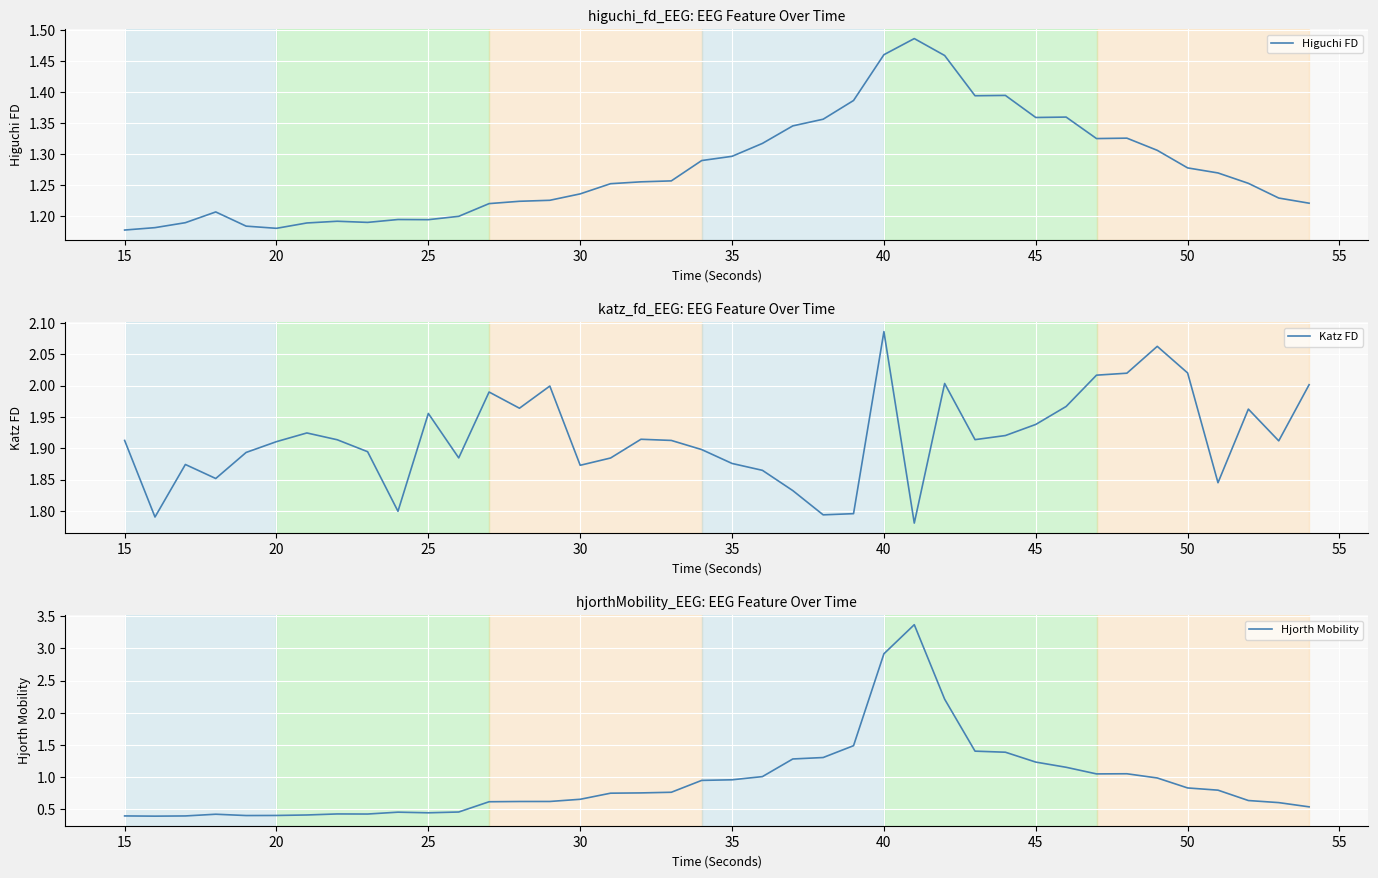

At which label does Katz FD reach its peak?

40